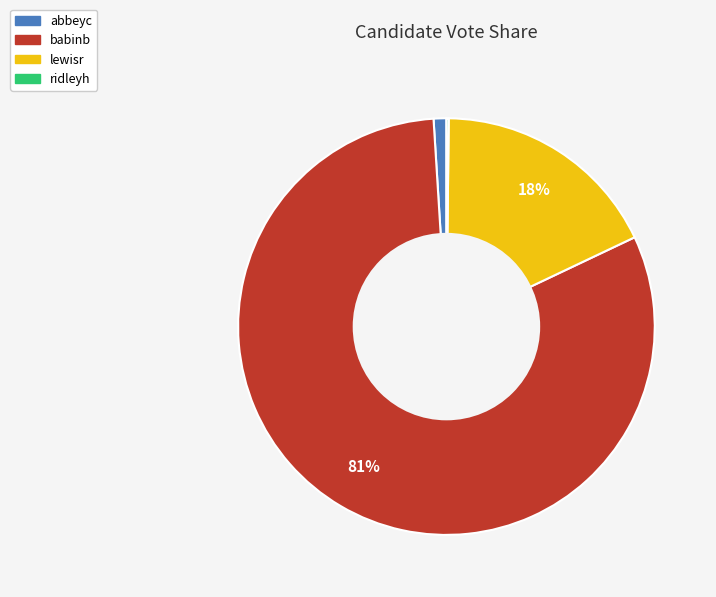

To the nearest percent, what portion does babinb represent?

81%